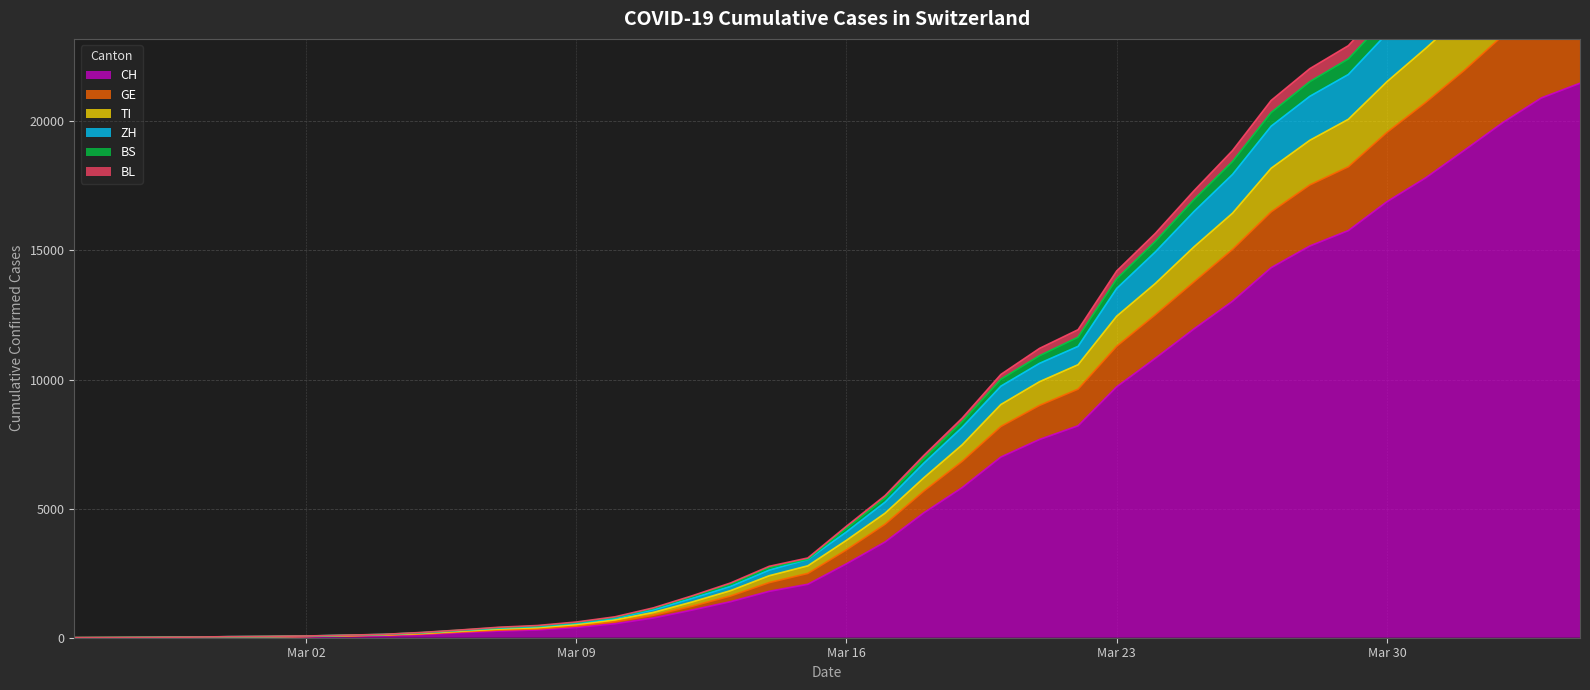

What is the maximum value for CH?

21473